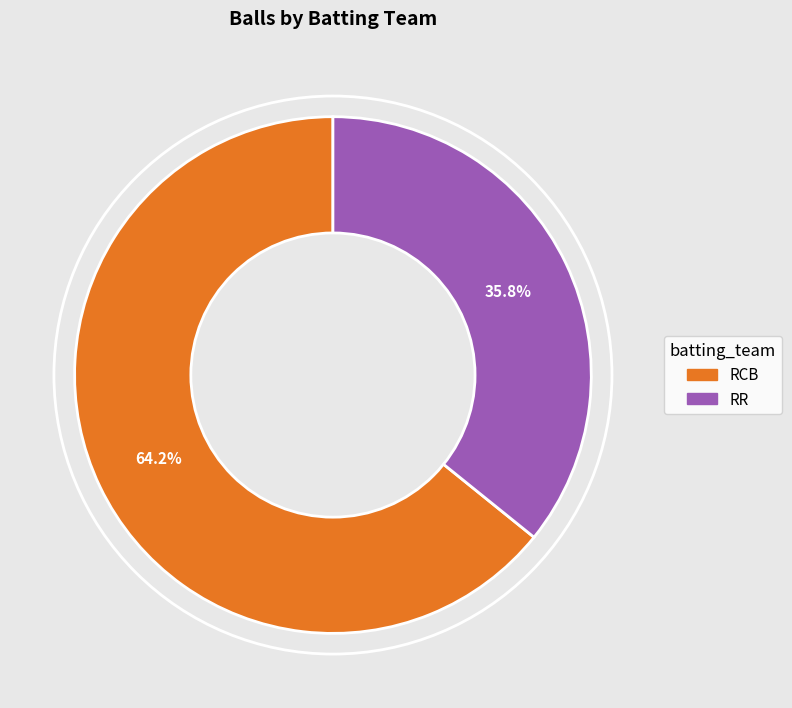

Which category has the biggest portion of the pie?

RCB